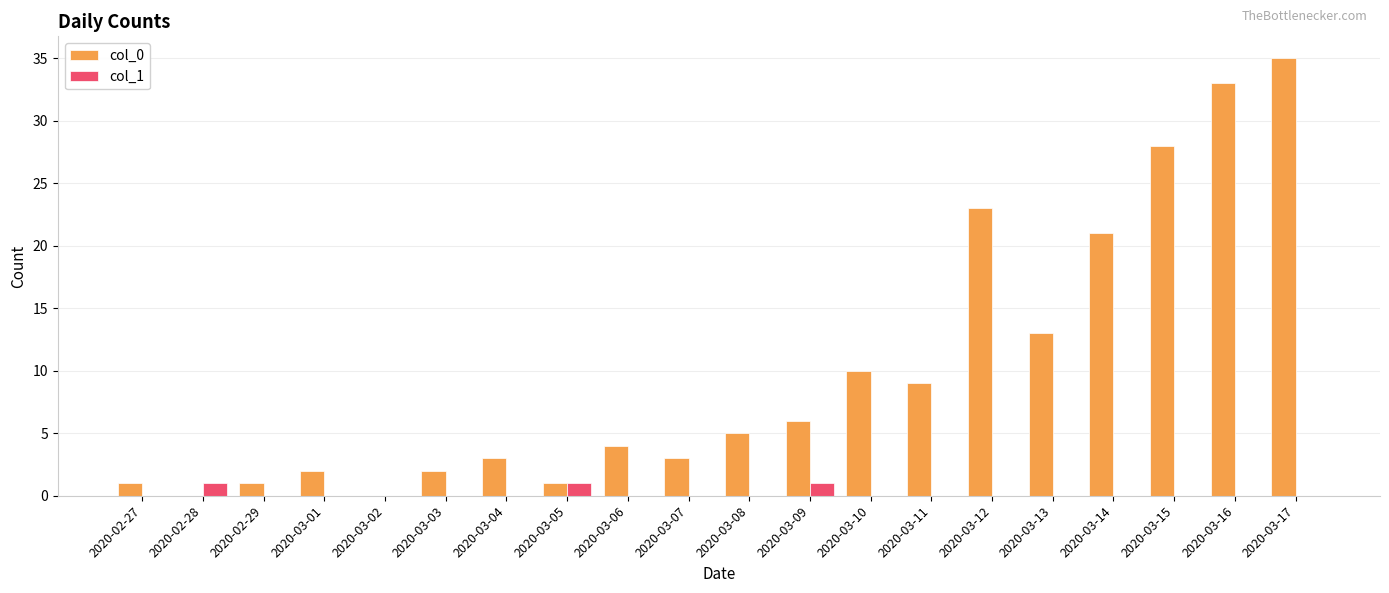

Between 2020-03-01 and 2020-03-12, which series saw the biggest shift?

col_0